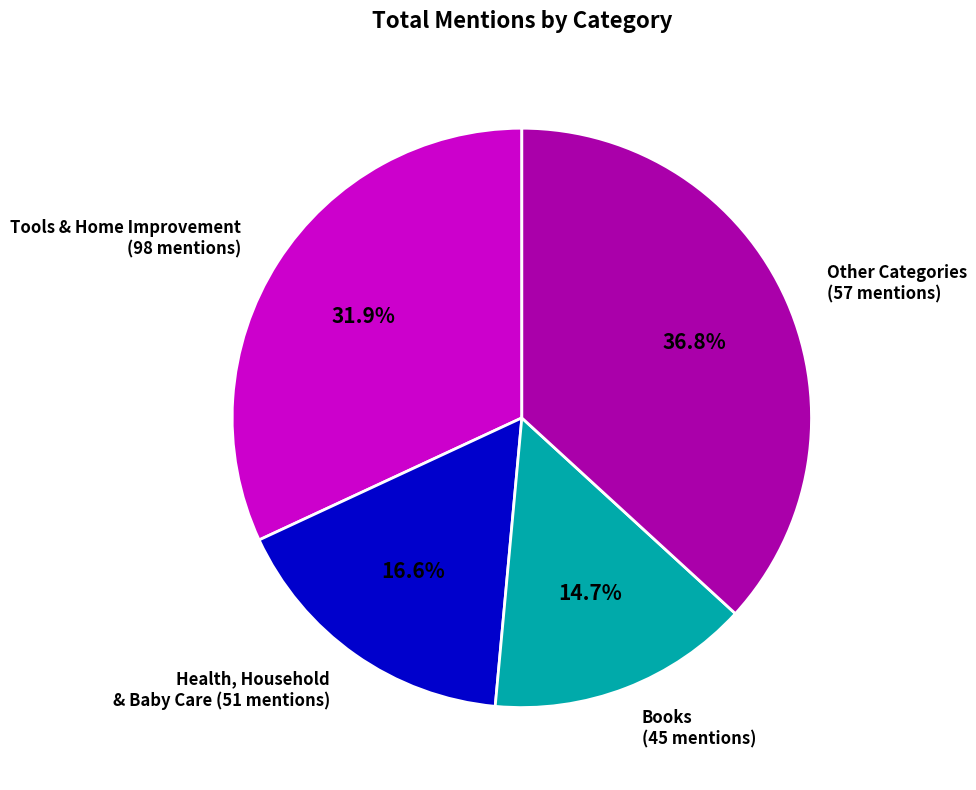

What is the smallest slice in the pie chart?

Books (45 mentions)